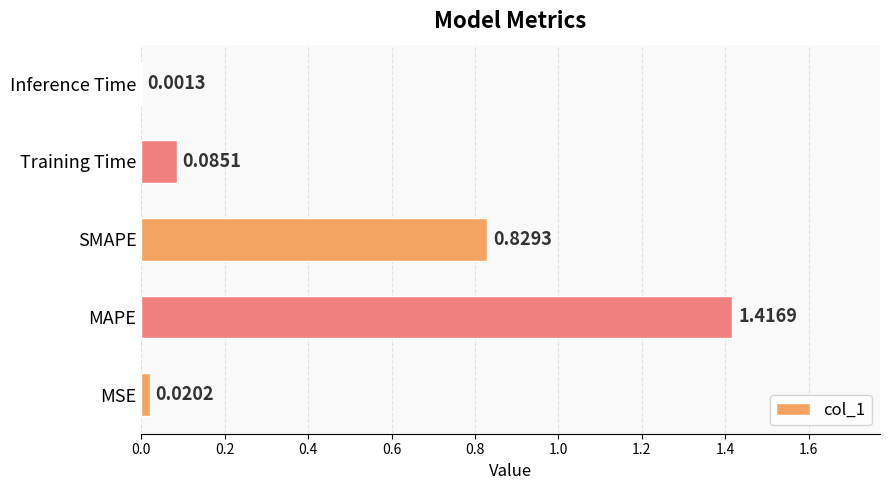

What is the sum of all values?

2.4